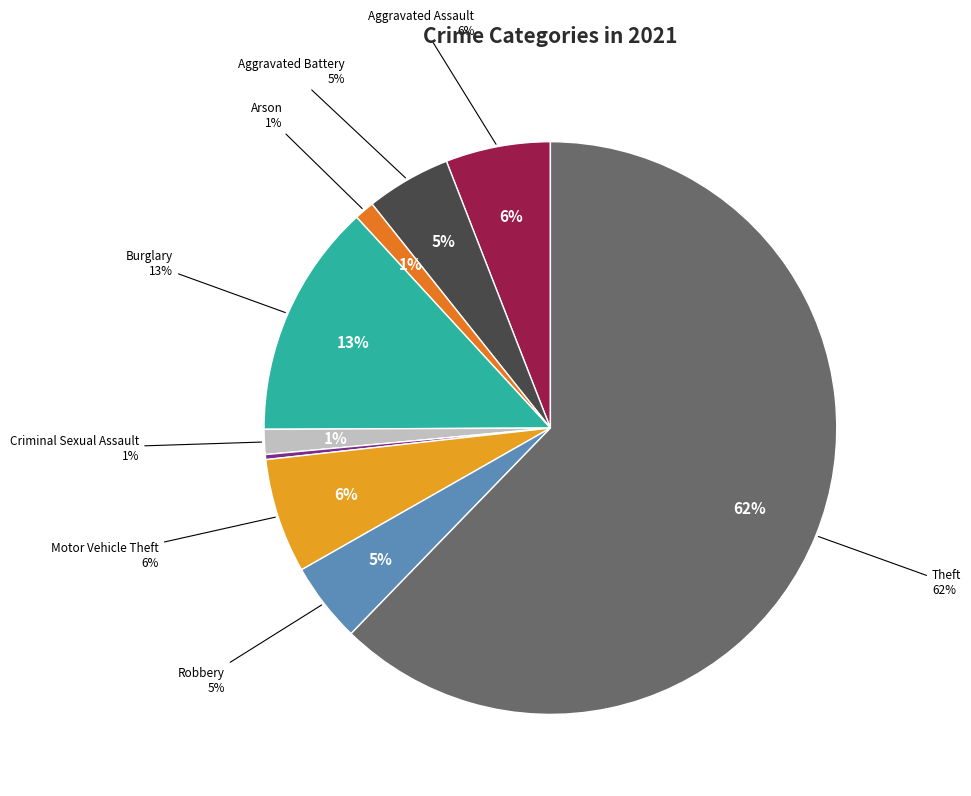

Does Theft account for over 50% of the chart?

Yes